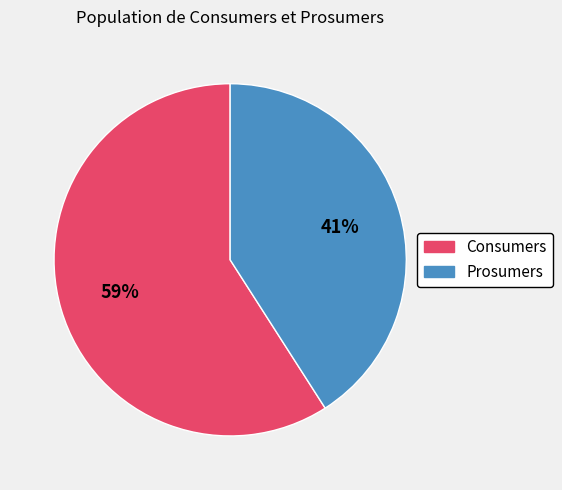

How many segments does this pie chart have?

2